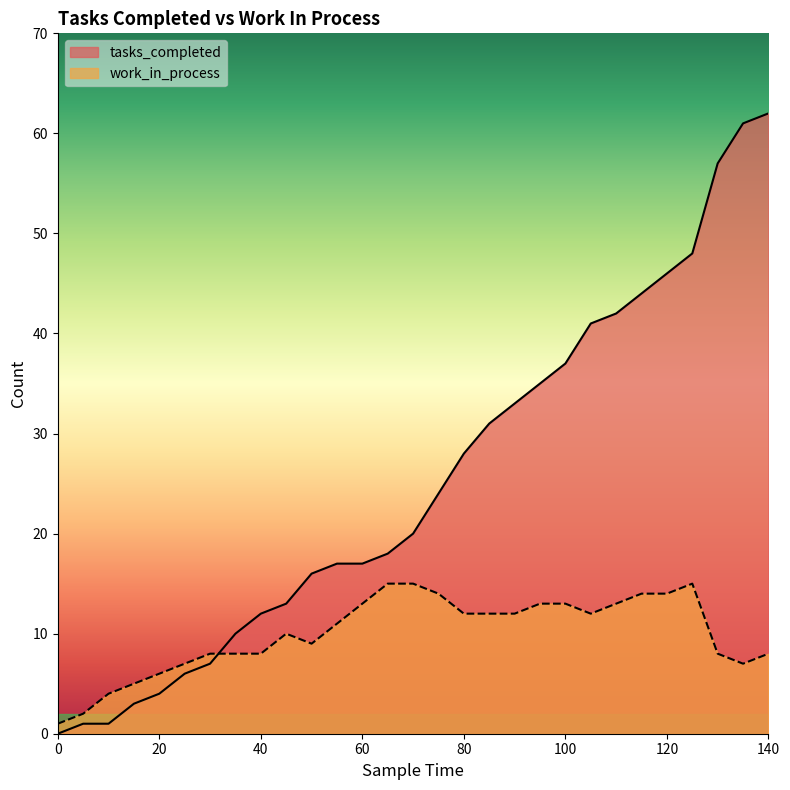

Which series has the largest range (max minus min)?

tasks_completed